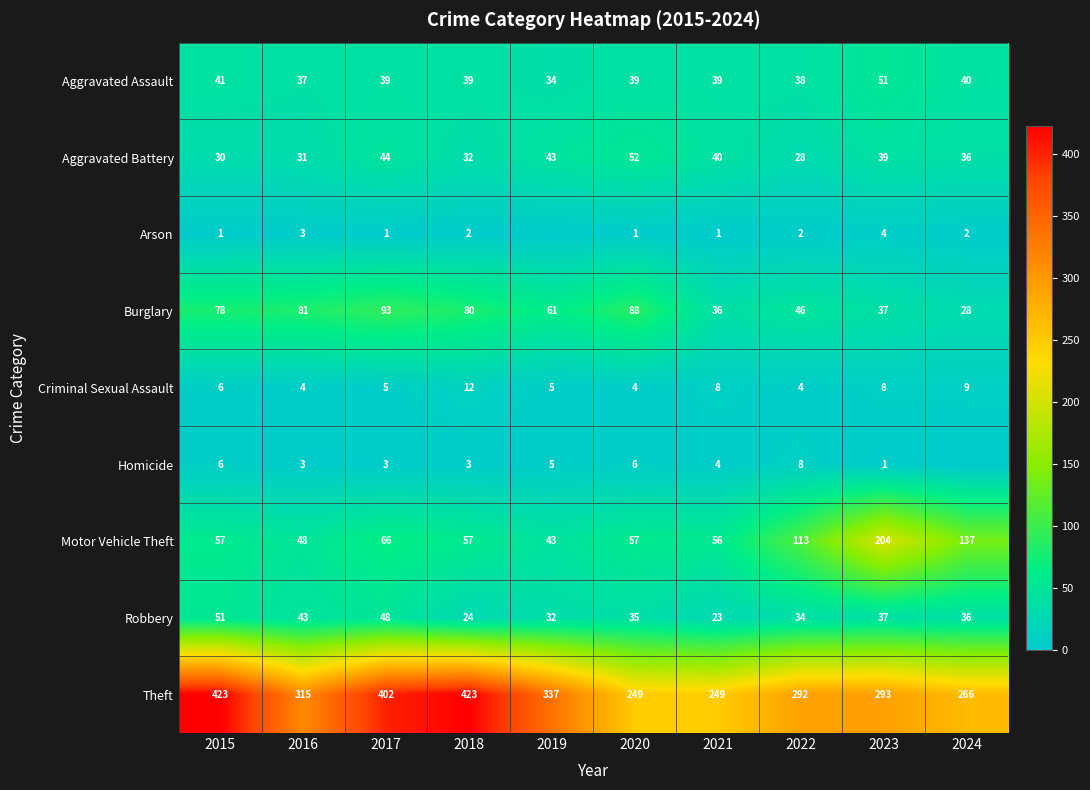

Which category has the highest value in the Robbery series?

2015